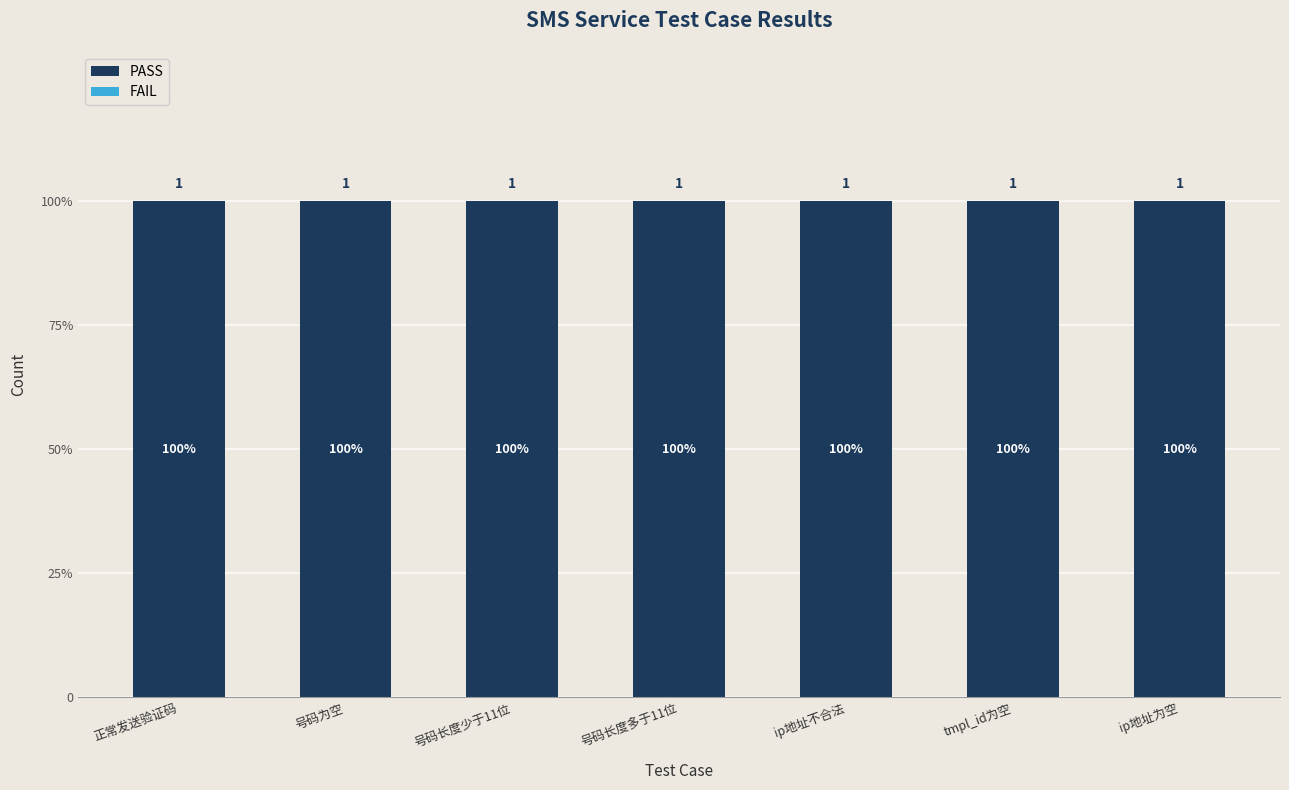

What position from the right is tmpl_id为空?

2